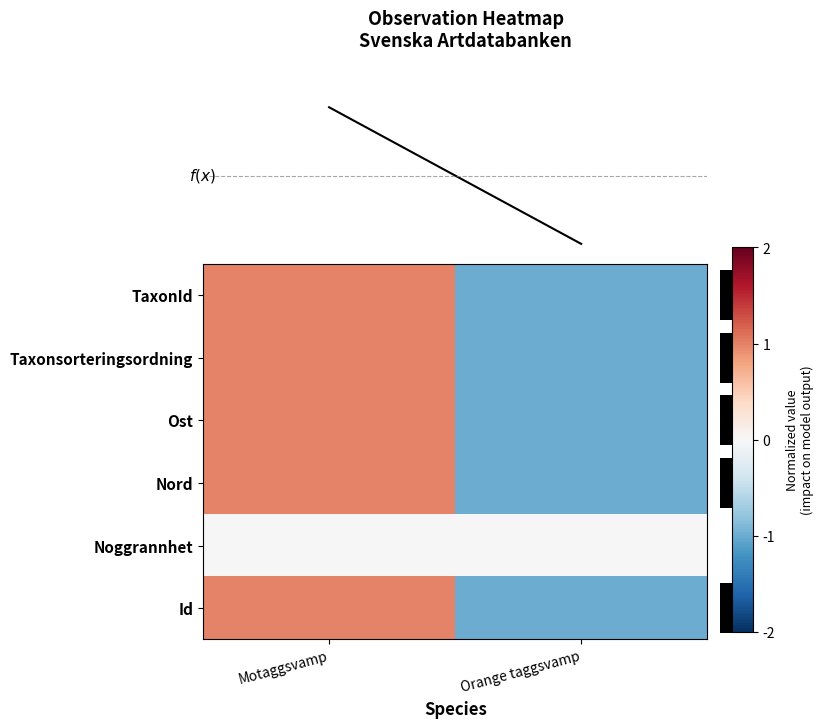

The value of TaxonId at Motaggsvamp is 1.0. True or false?

True